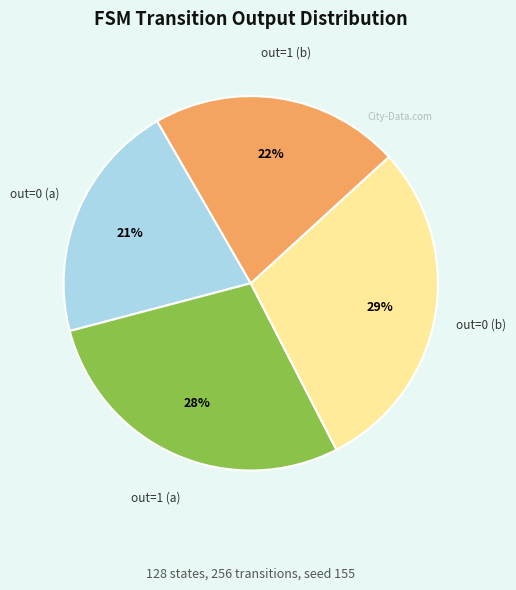

To the nearest percent, what is the difference between the largest and smallest slice percentages?

8%